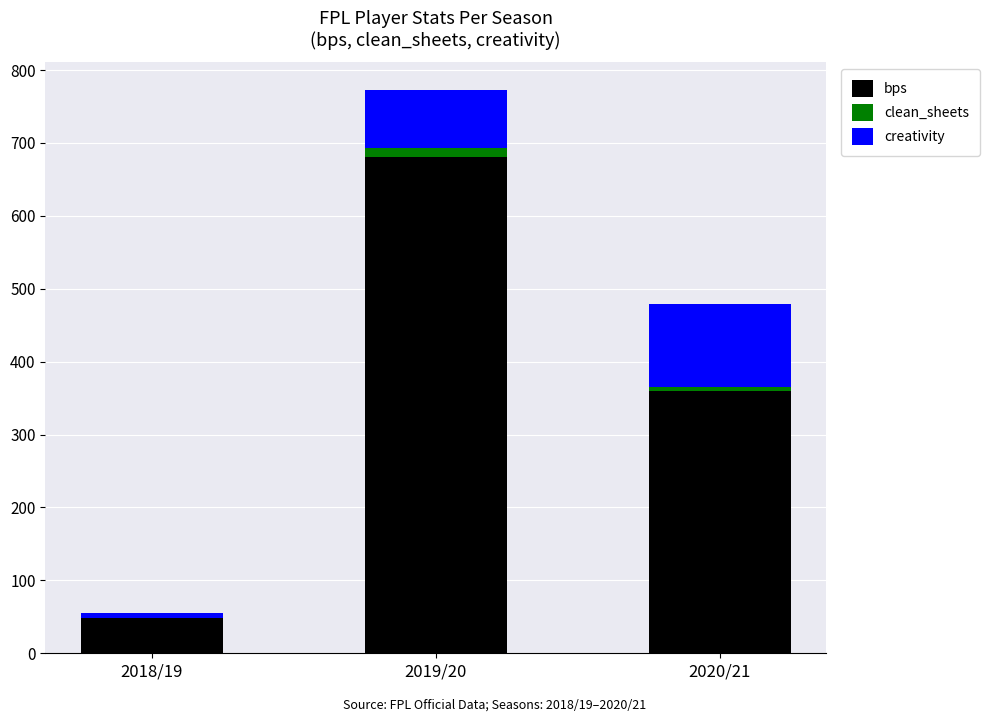

True or false: bps has a value of 681.0 at 2019/20.

True